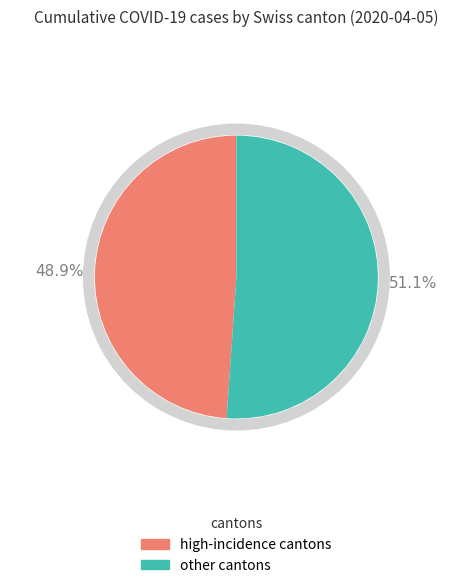

Is it true that SG is 1% of the pie?

False